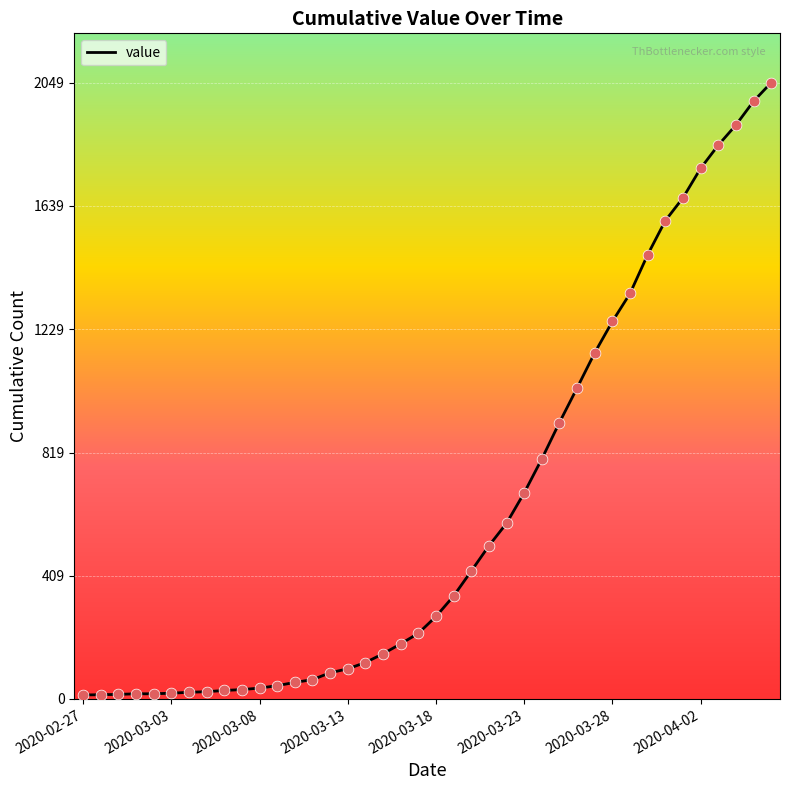

What is the difference between the maximum and minimum values?

2036